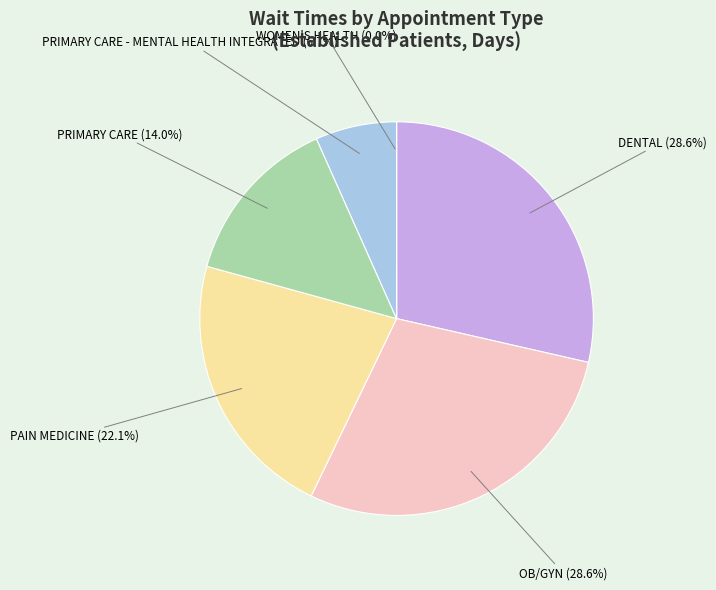

To the nearest percent, what is the average slice percentage?

17%